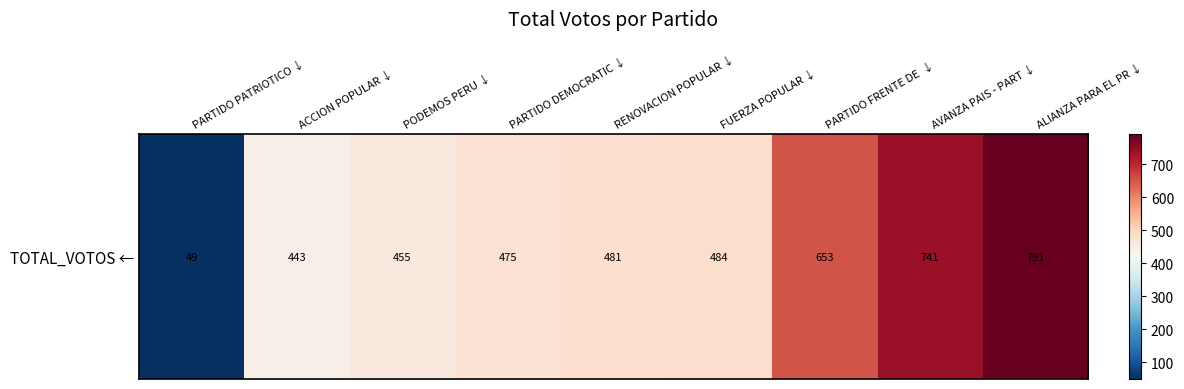

What is the difference between the values at AVANZA PAIS - PART ↓ and PARTIDO PATRIOTICO ↓?

692